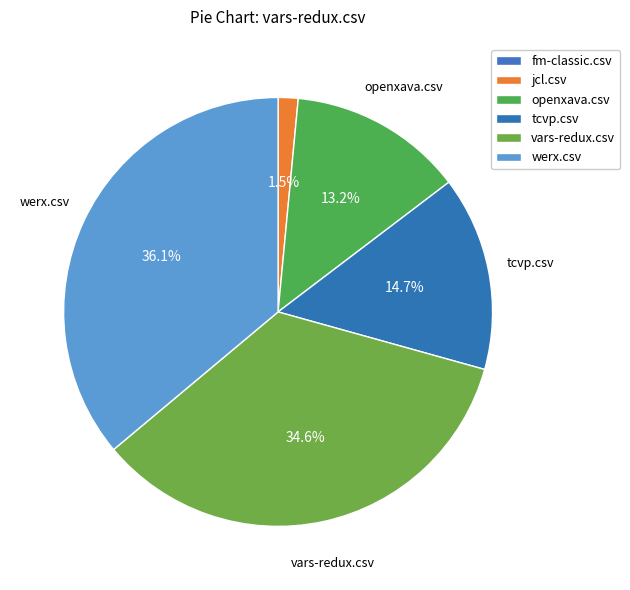

True or false: openxava.csv accounts for 25% of the total.

False